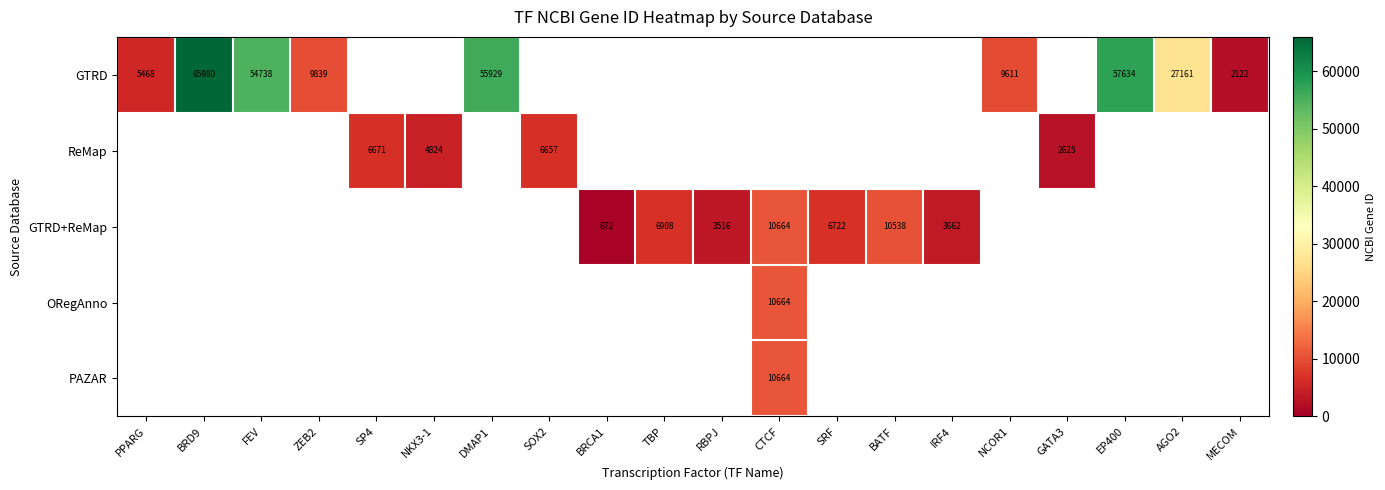

True or false: GTRD has a value of 83740 at FEV.

False